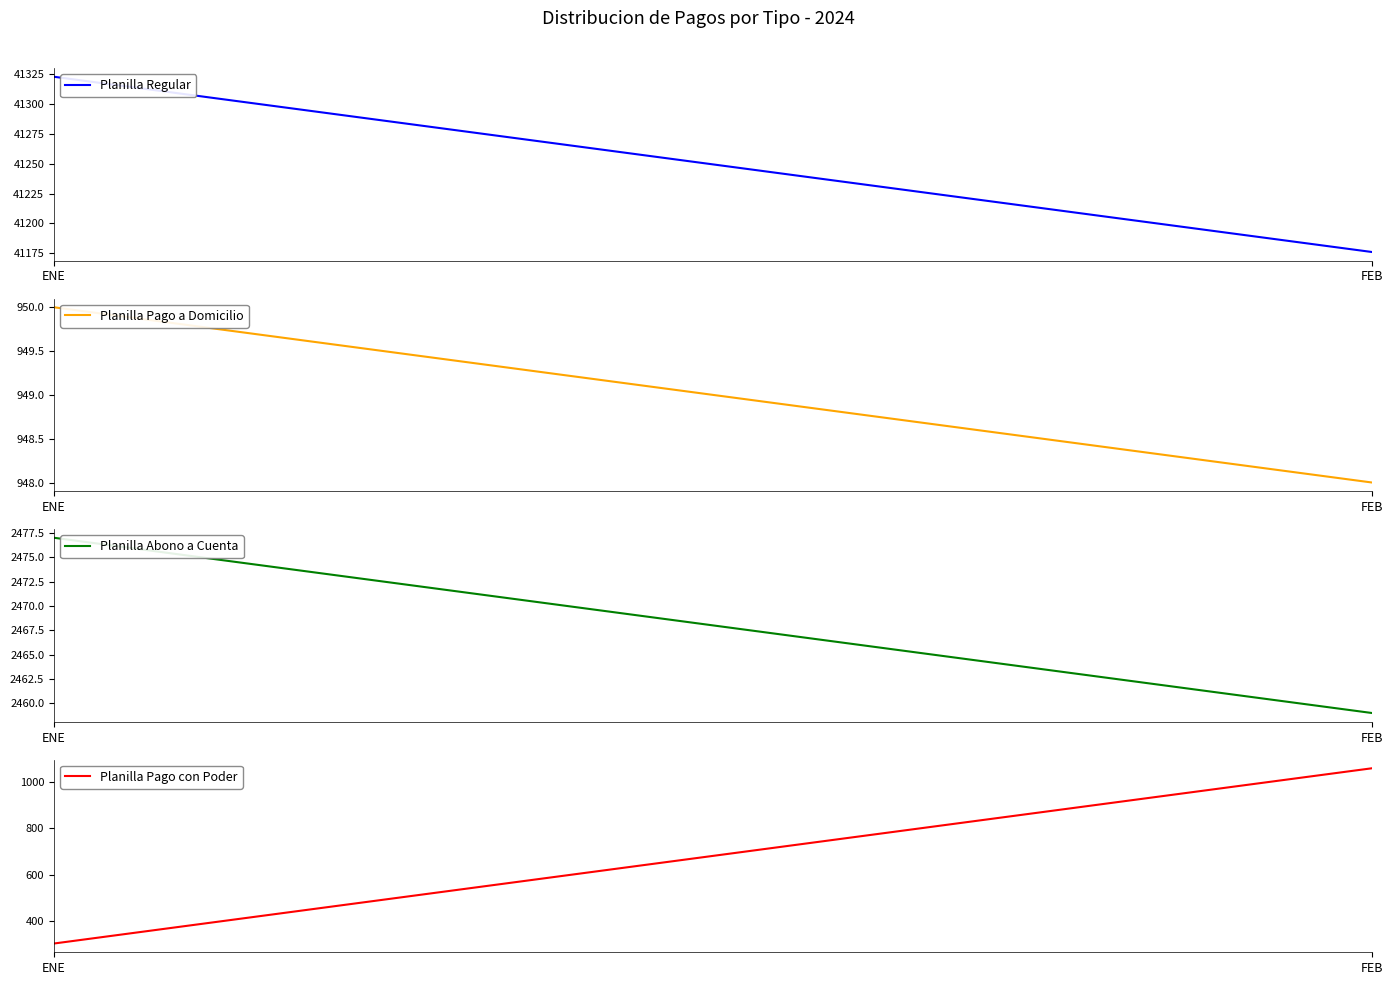

Rank the series by their maximum value, from highest to lowest.

Planilla Regular, Planilla Abono a Cuenta, Planilla Pago con Poder, Planilla Pago a Domicilio